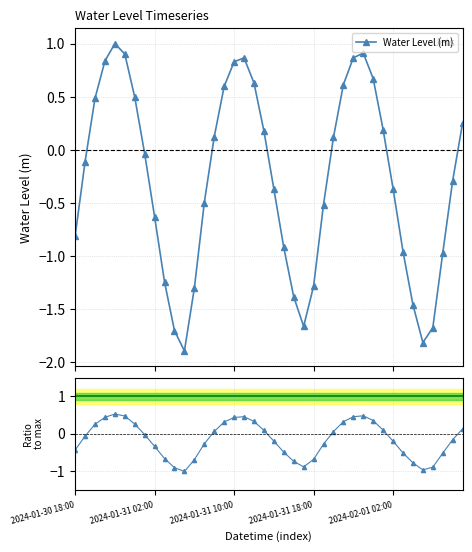

True or false: Water Level (m) has a value of -0.5 at 10.

False